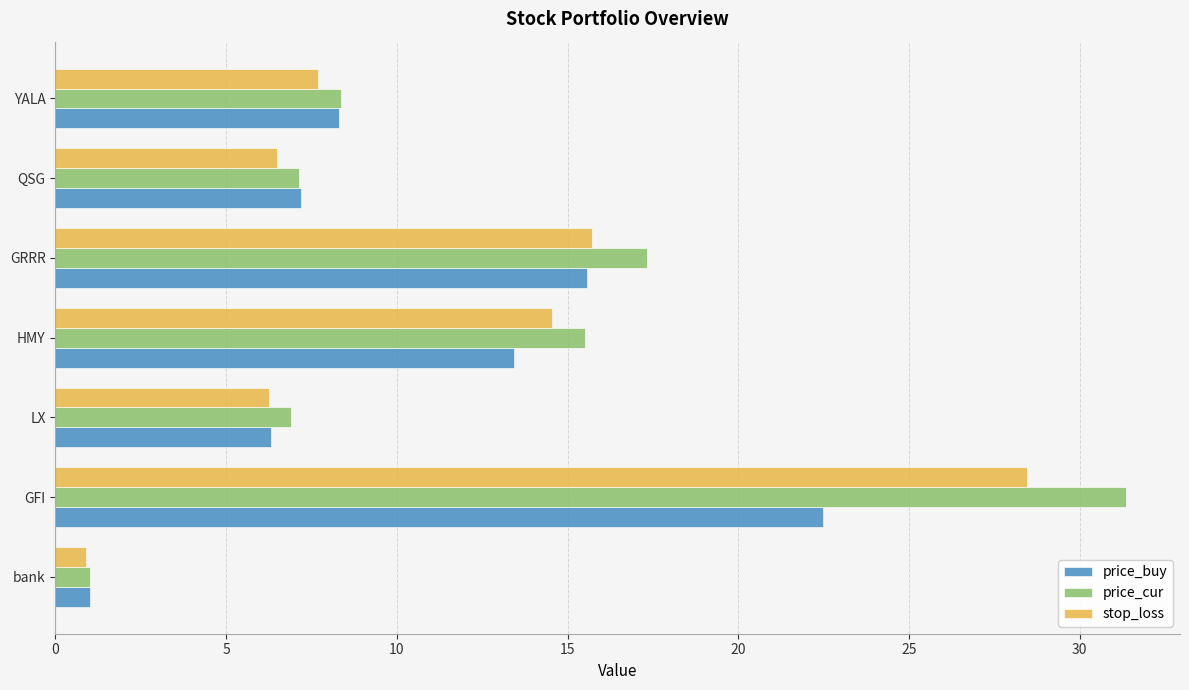

What is the difference between the highest and lowest values at HMY?

2.1